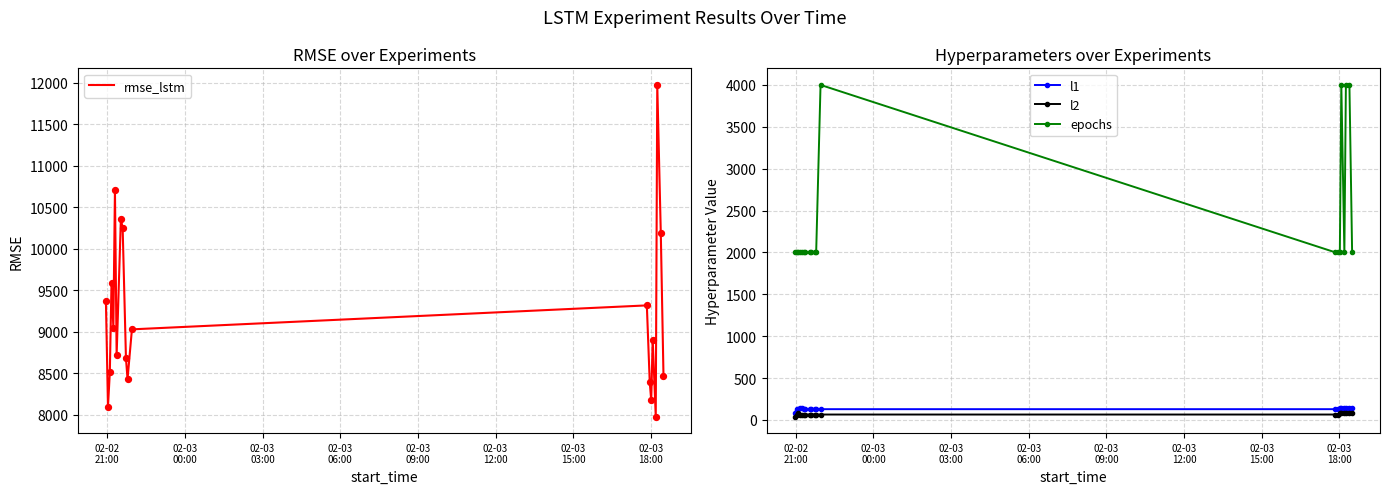

What are all the series names shown in the legend?

rmse_lstm, l1, l2, epochs